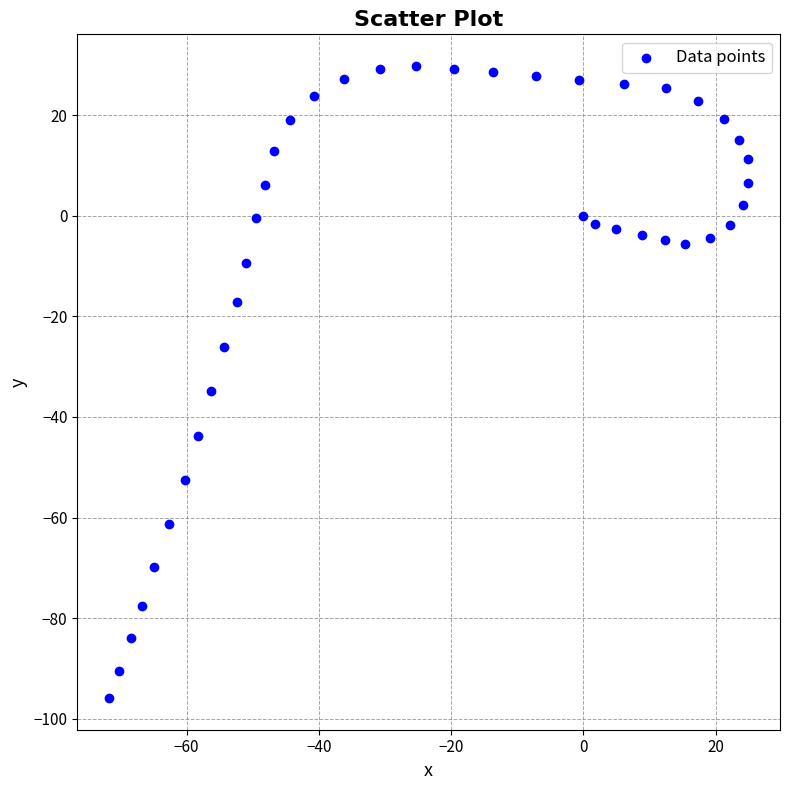

What is the range of Y values (max minus min)?

125.7